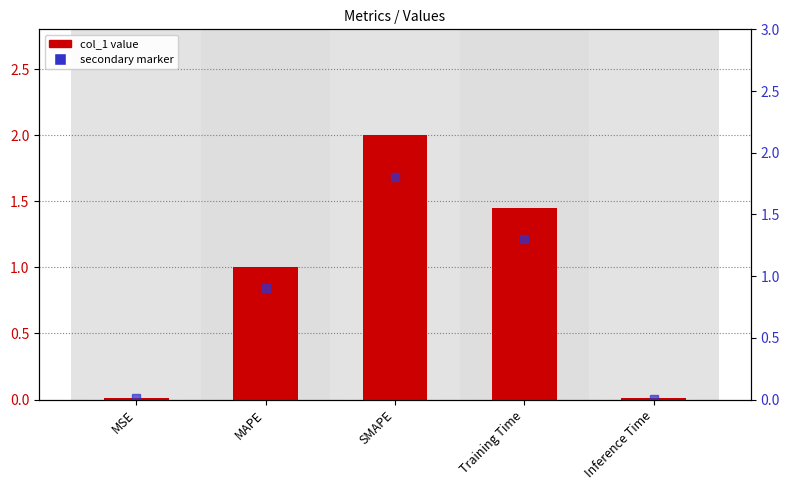

The chart shows a value of 0.0 at MSE. True or false?

False